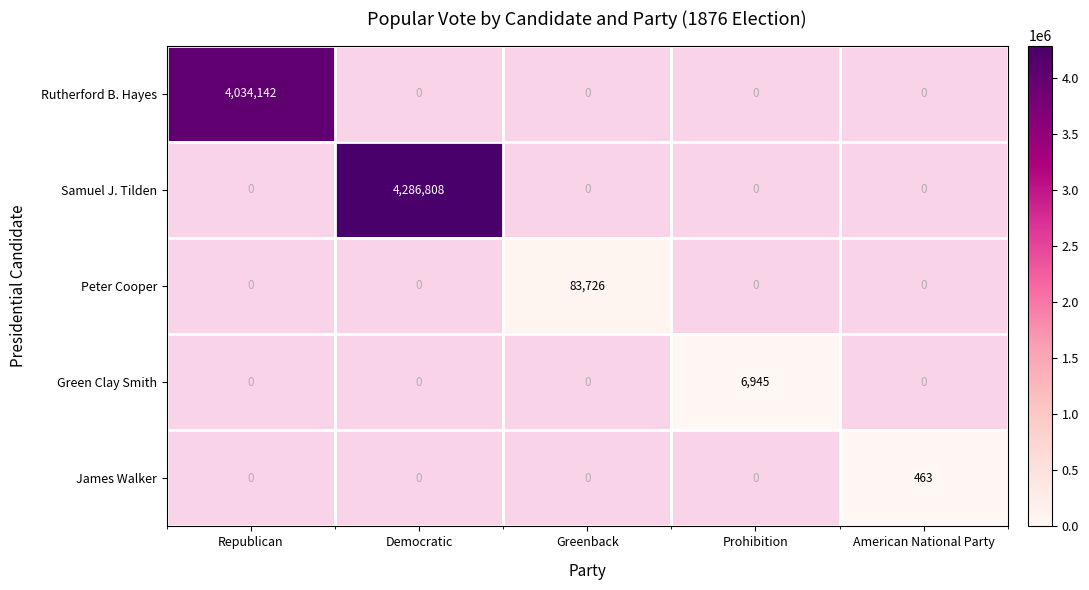

True or false: James Walker has a value of 649 at American National Party.

False